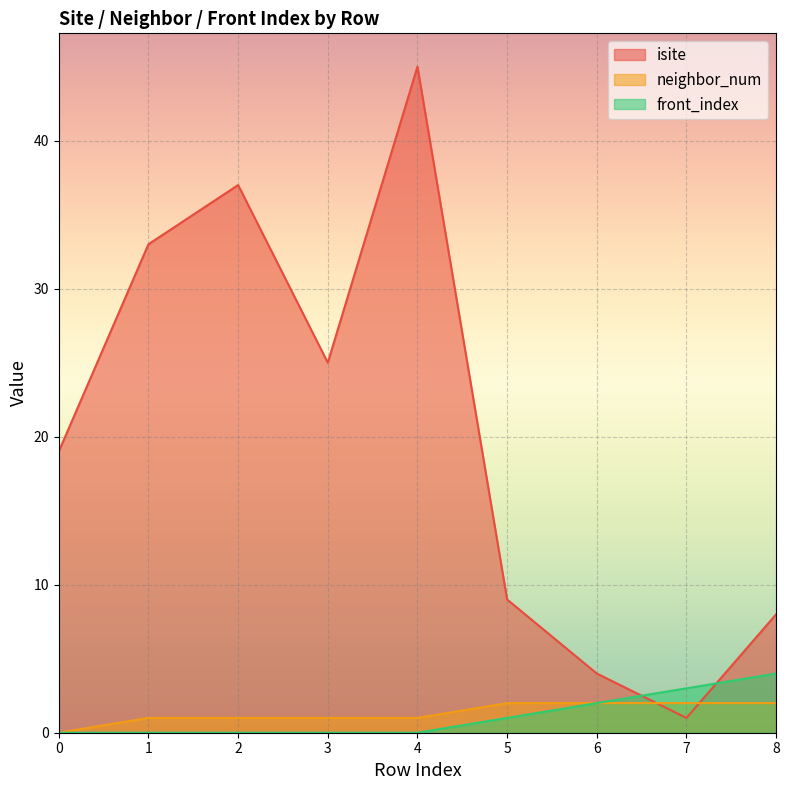

What is the lowest value of the isite series?

1